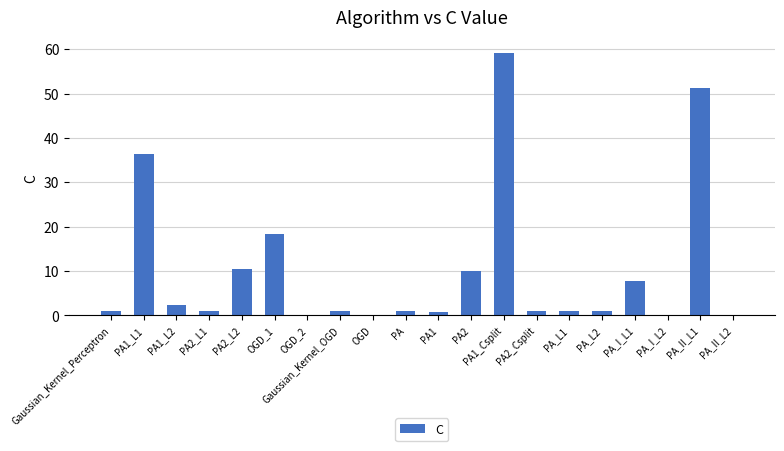

What is the greatest value displayed?

59.1